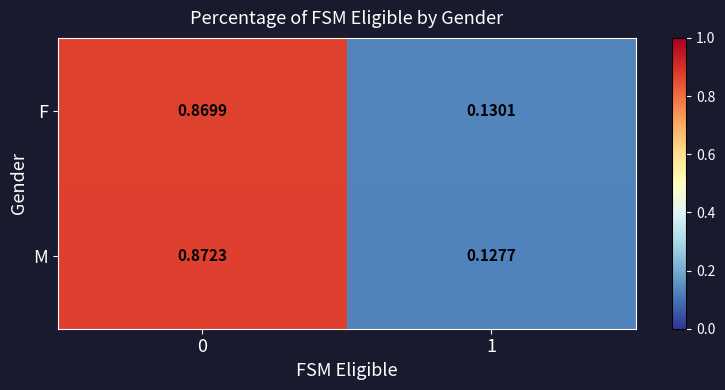

Between 0 and 1, which series saw the biggest shift?

M